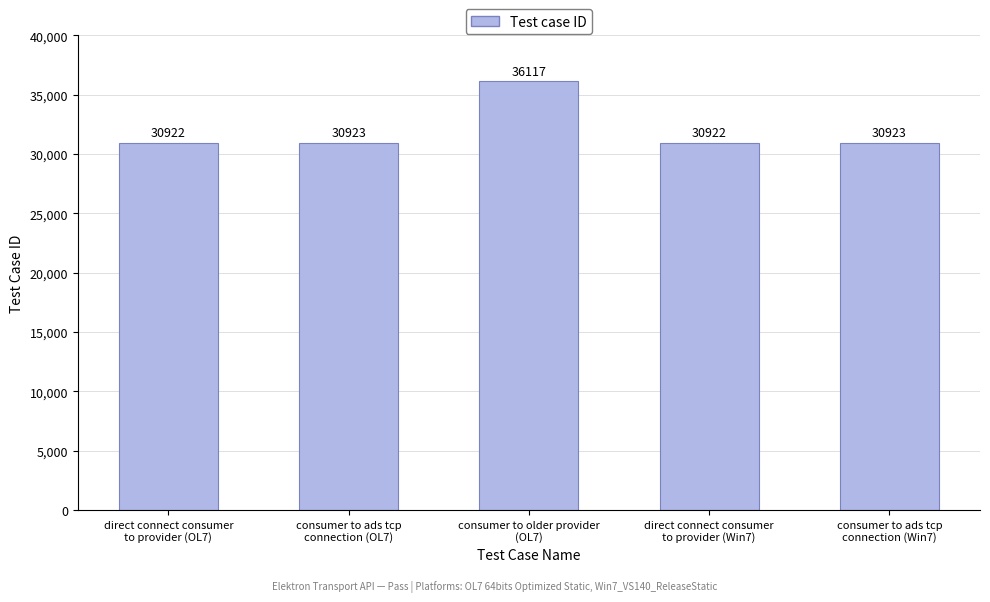

What is the minimum value shown in the chart?

30922